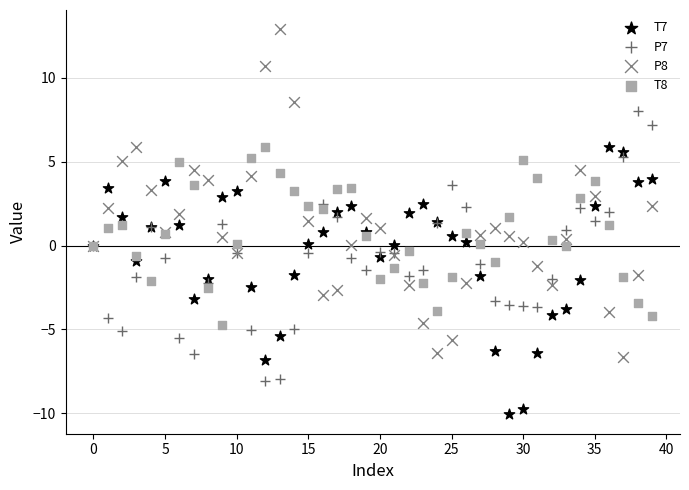

What are all the series names shown in the legend?

T7, P7, P8, T8